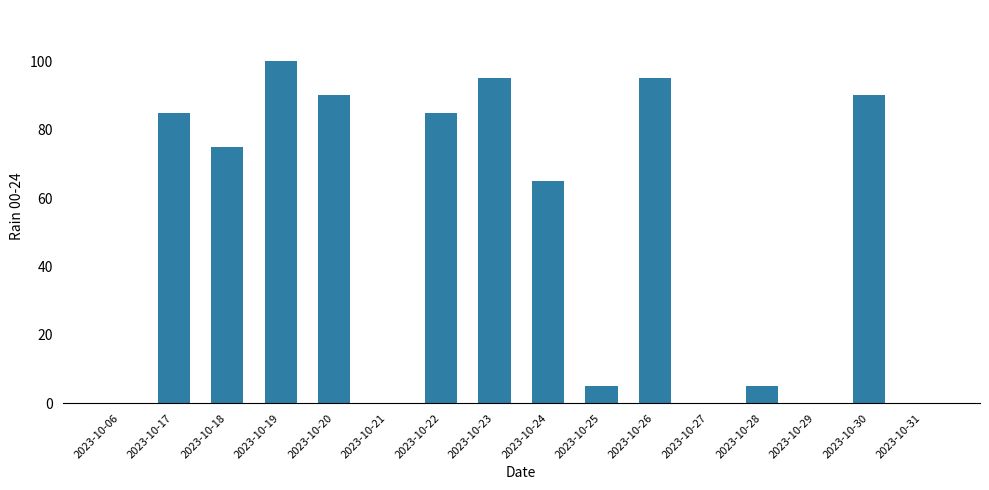

What is the average value?

49